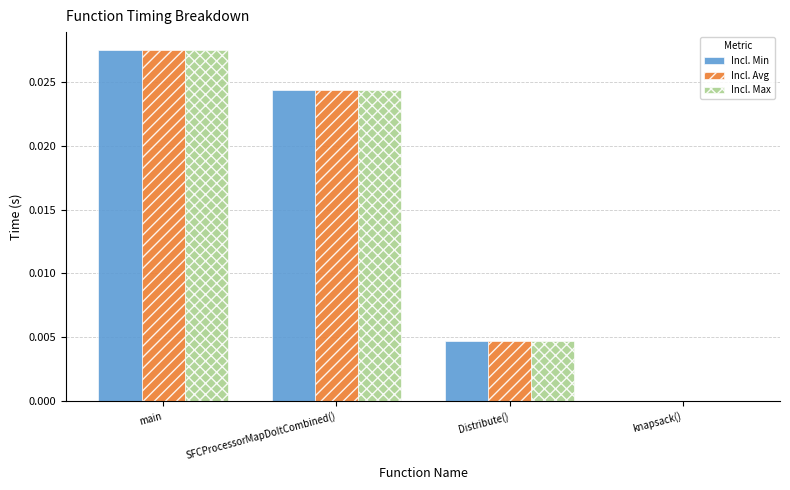

True or false: Incl. Avg has a value of 0.0 at knapsack().

True